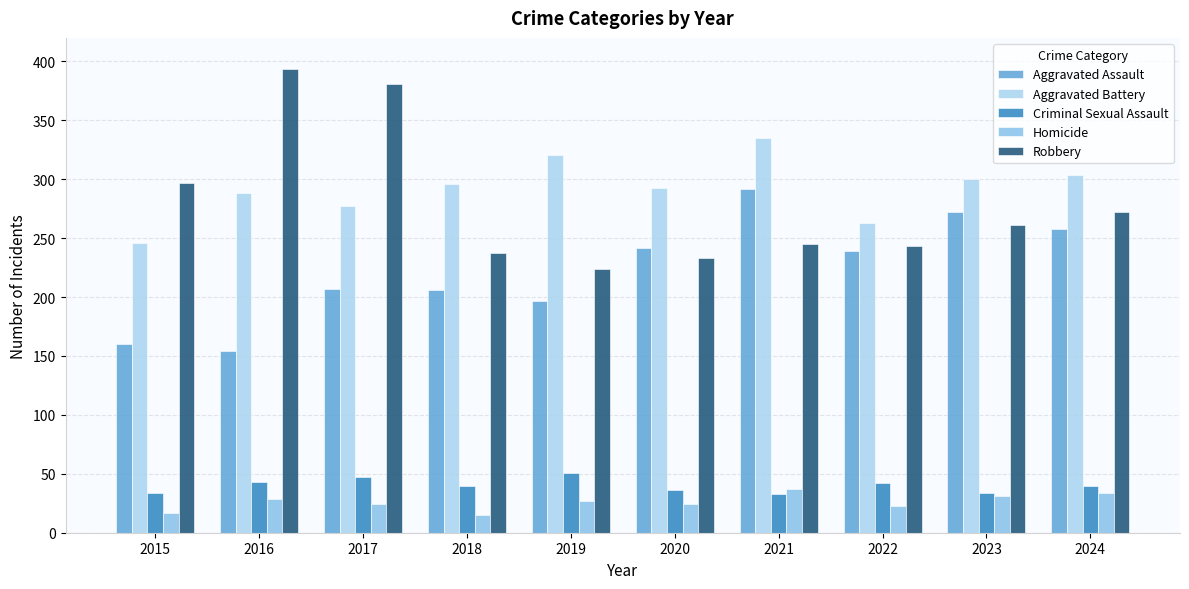

Rank the series by their maximum value, from lowest to highest.

Homicide, Criminal Sexual Assault, Aggravated Assault, Aggravated Battery, Robbery